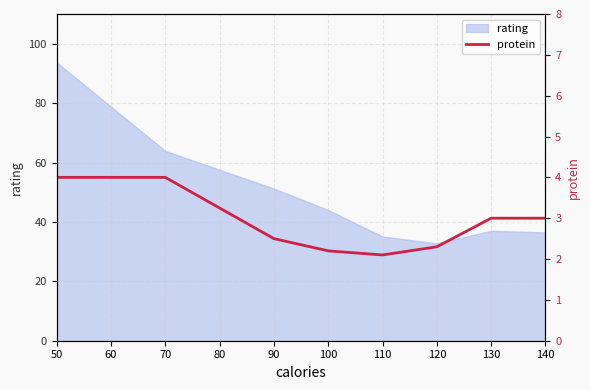

What is the value of the 5th point from the left?

2.1